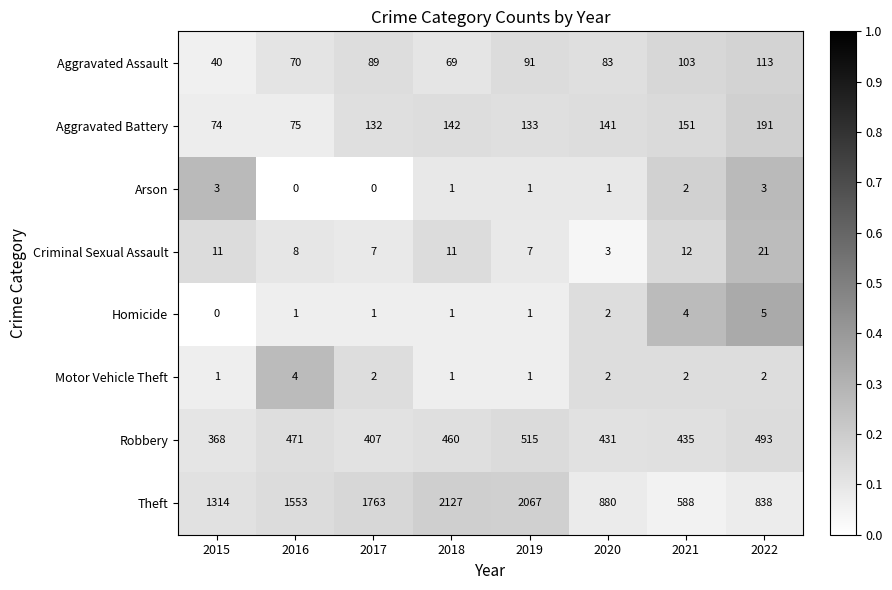

The value of Arson at 2017 is 0. True or false?

True